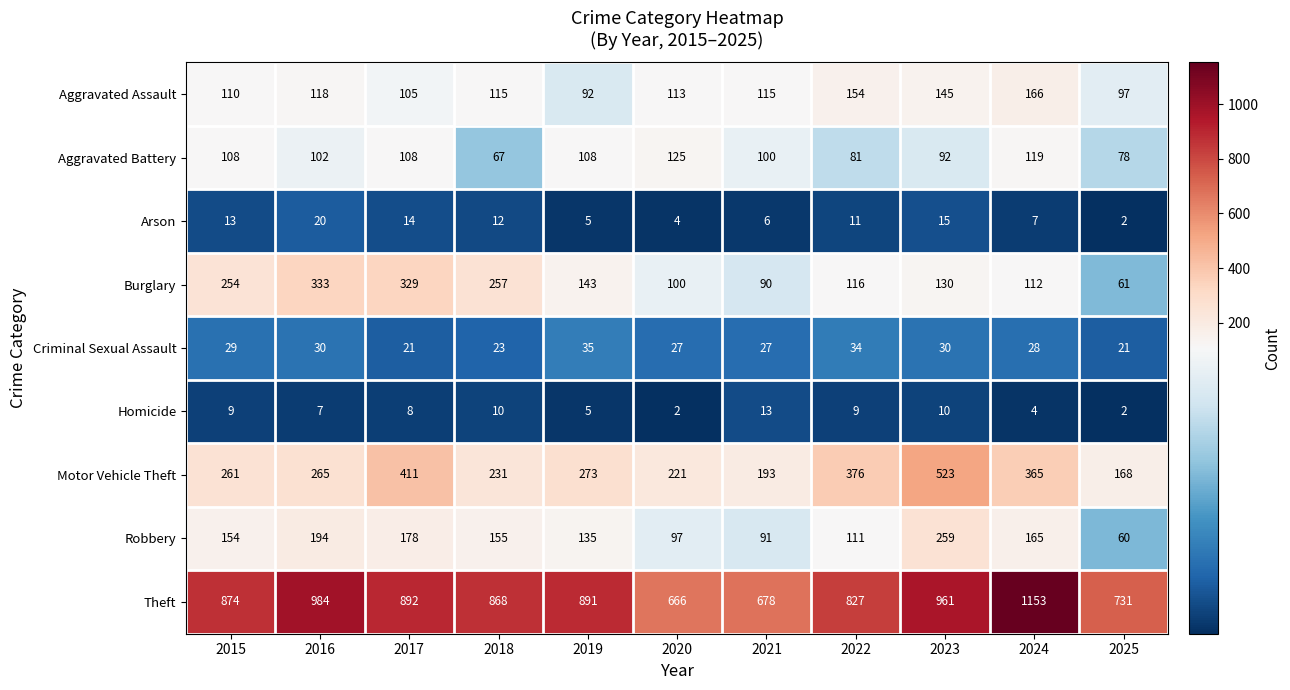

What is the sum of all Theft values?

9525